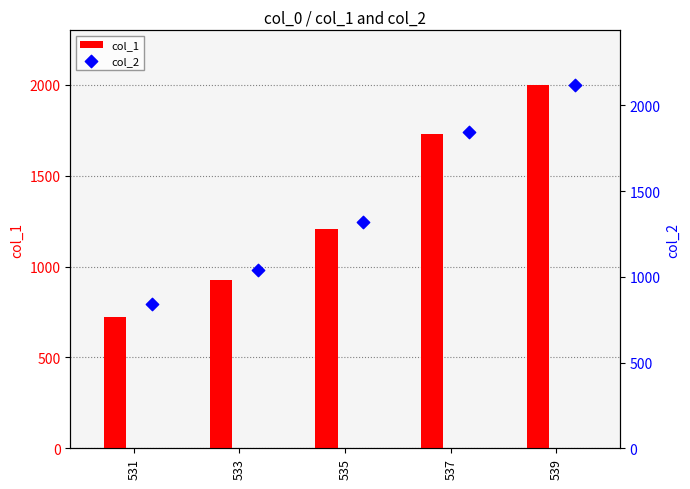

What are all the series names shown in the legend?

col_1, col_2